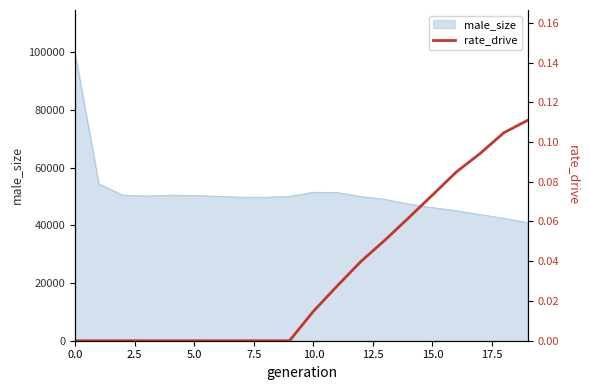

True or false: the data shows 0.0 at 14.

False